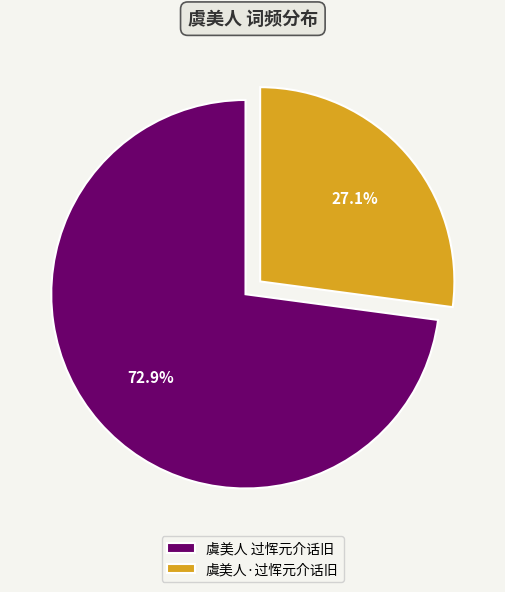

What is the ratio of the value at 虞美人 过恽元介话旧 to the value at 虞美人·过恽元介话旧?

2.7